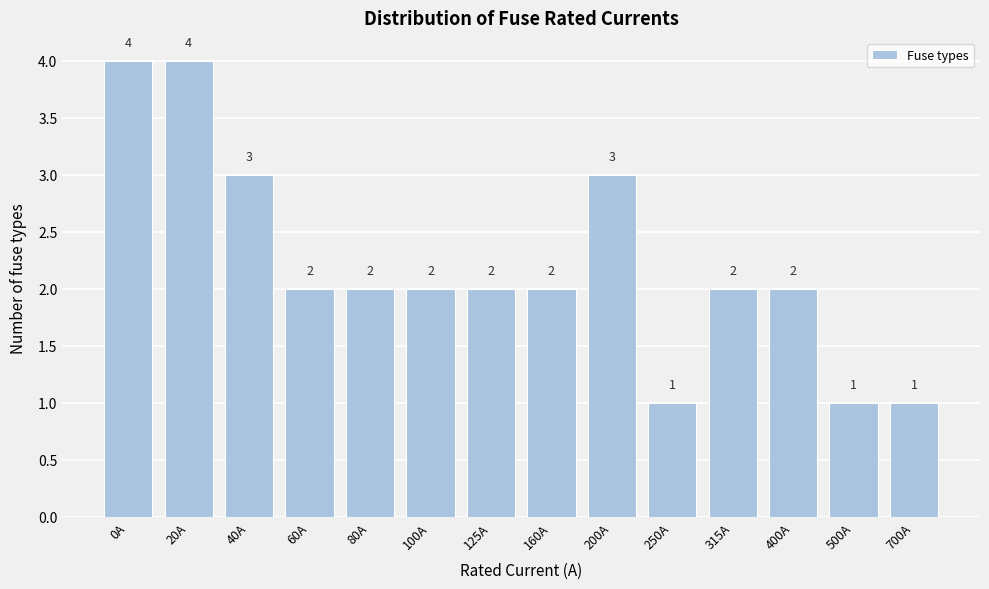

Reading right to left, transcribe all the data shown in this chart.

1	1	2	2	1	3	2	2	2	2	2	3	4	4